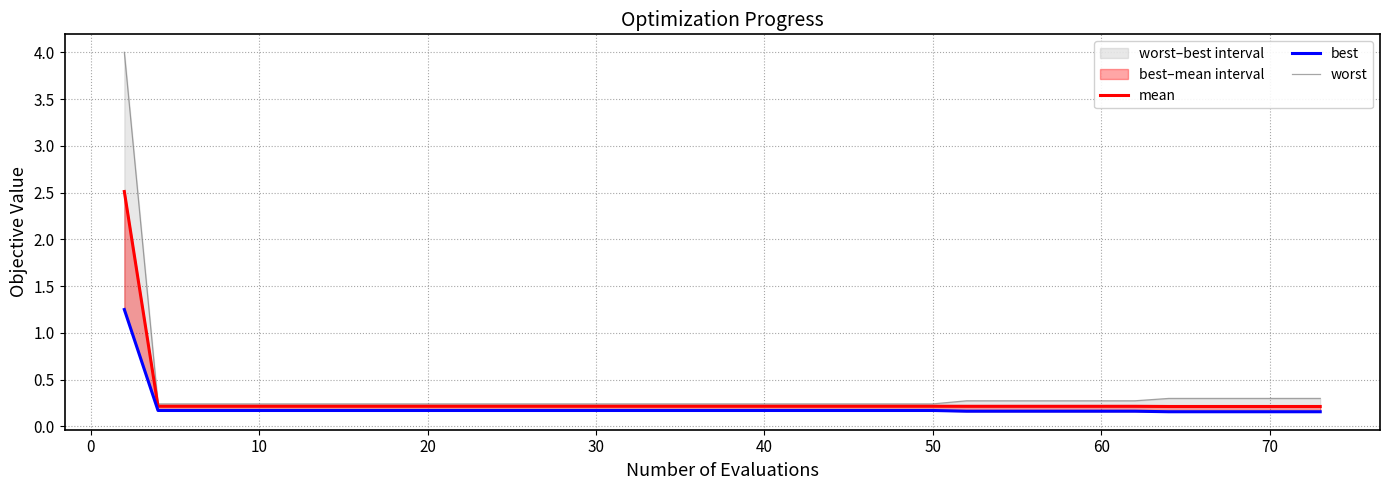

True or false: worst and best cross at least once.

False